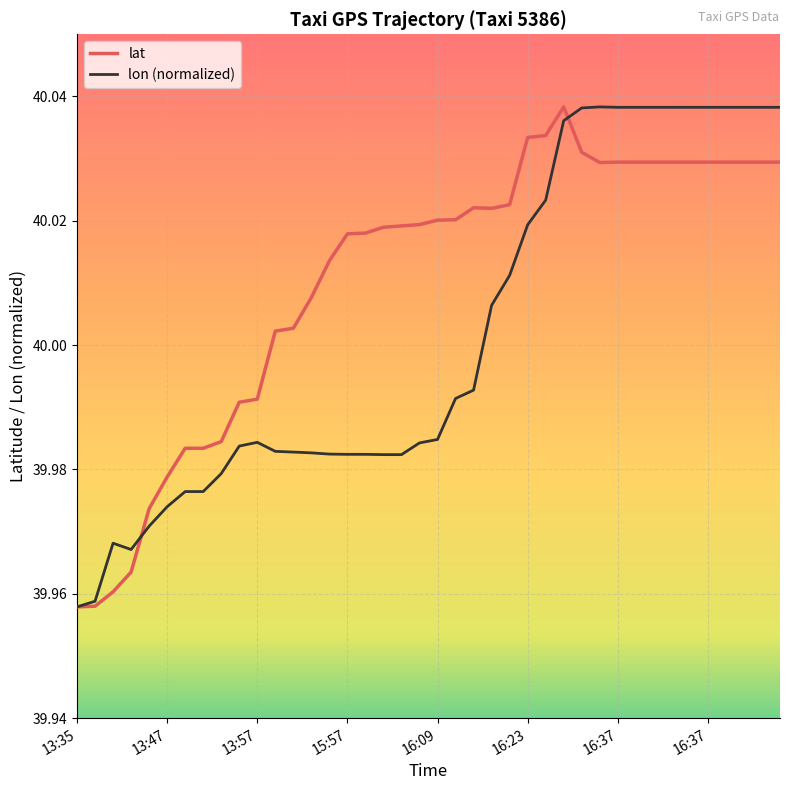

Which series has the largest total across all categories?

lat